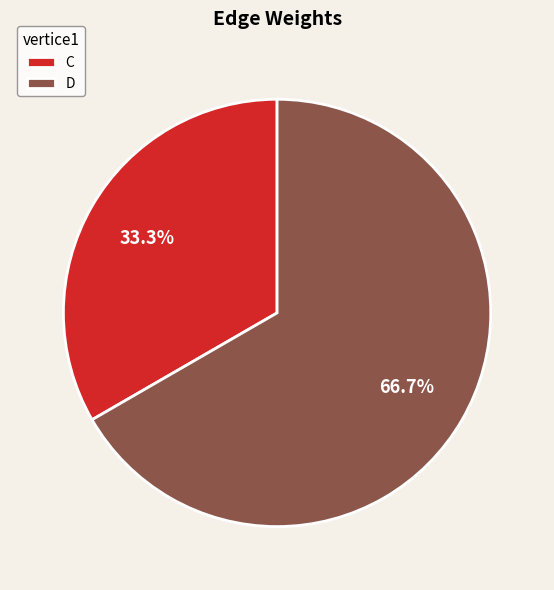

Does D represent more than half of the total?

Yes